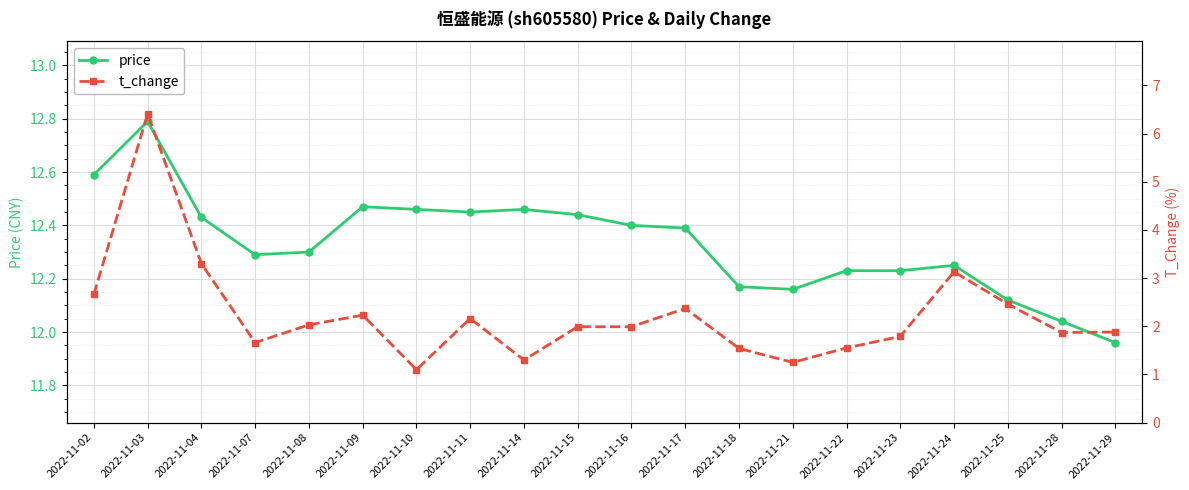

What is the spread (max minus min) of values at 2022-11-02?

9.9